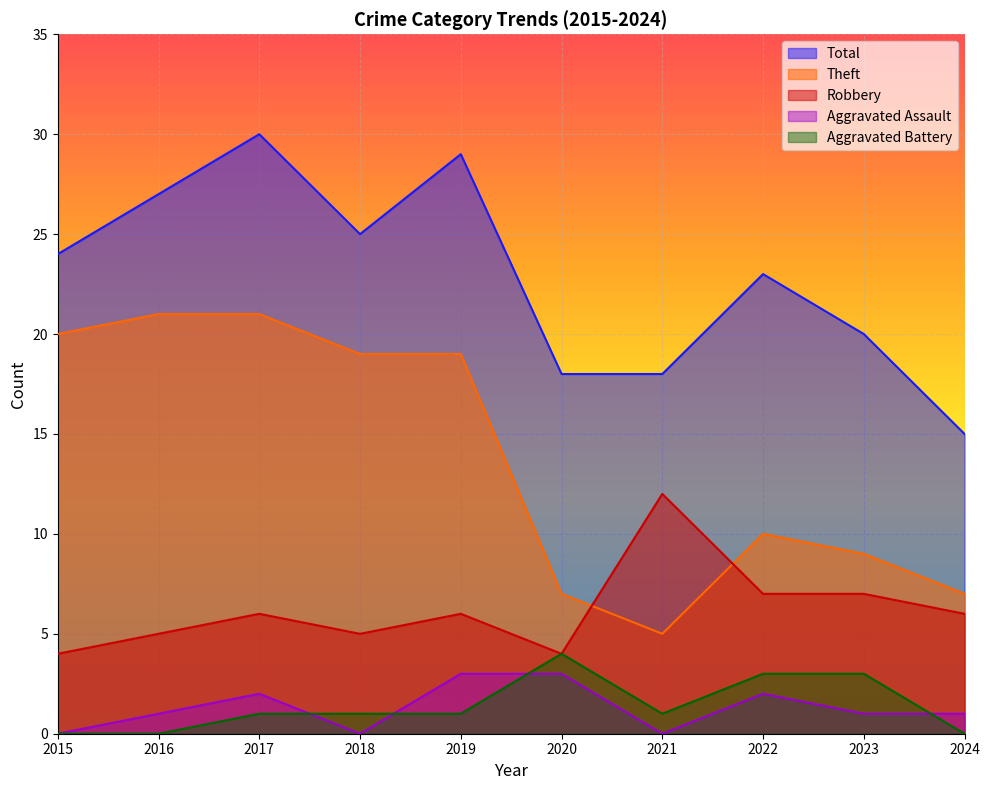

The value of Theft at 2015 is 5. True or false?

False